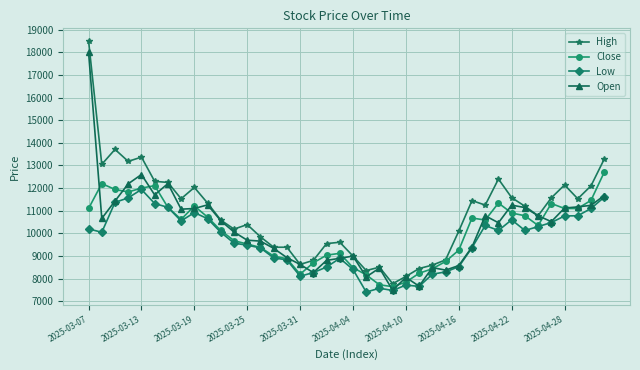

What is the value of the Low point at the 17th from the left?

8110